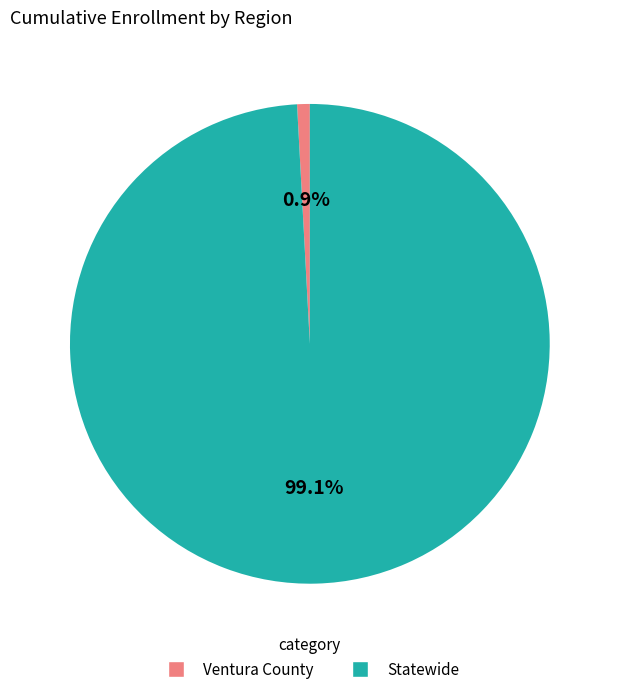

What is the total percentage of Statewide and Ventura County?

100.0%